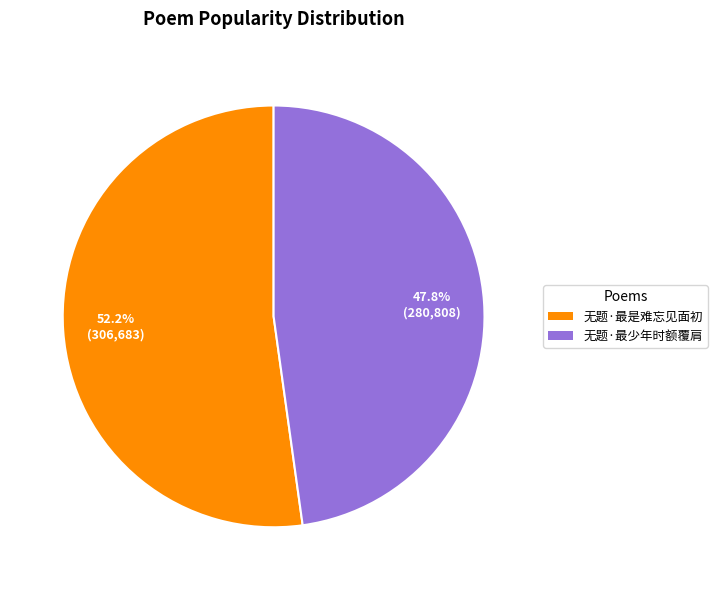

Which slice is the largest?

无题·最是难忘见面初